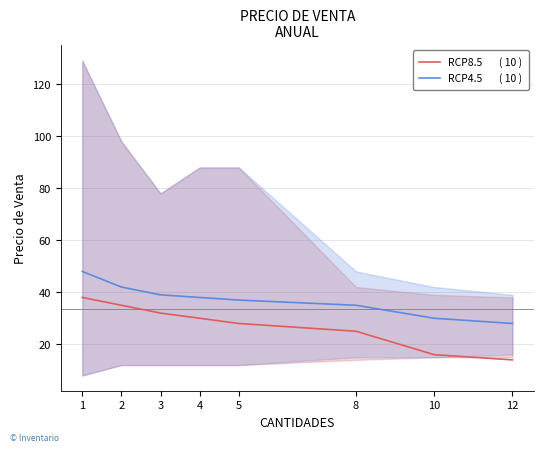

Is it true that RCP4.5       ( 10 ) equals 13 at 12?

False